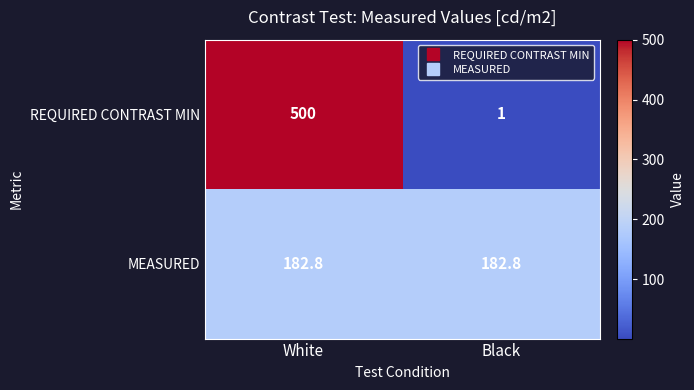

Between White and Black, which series saw the biggest shift?

REQUIRED CONTRAST MIN